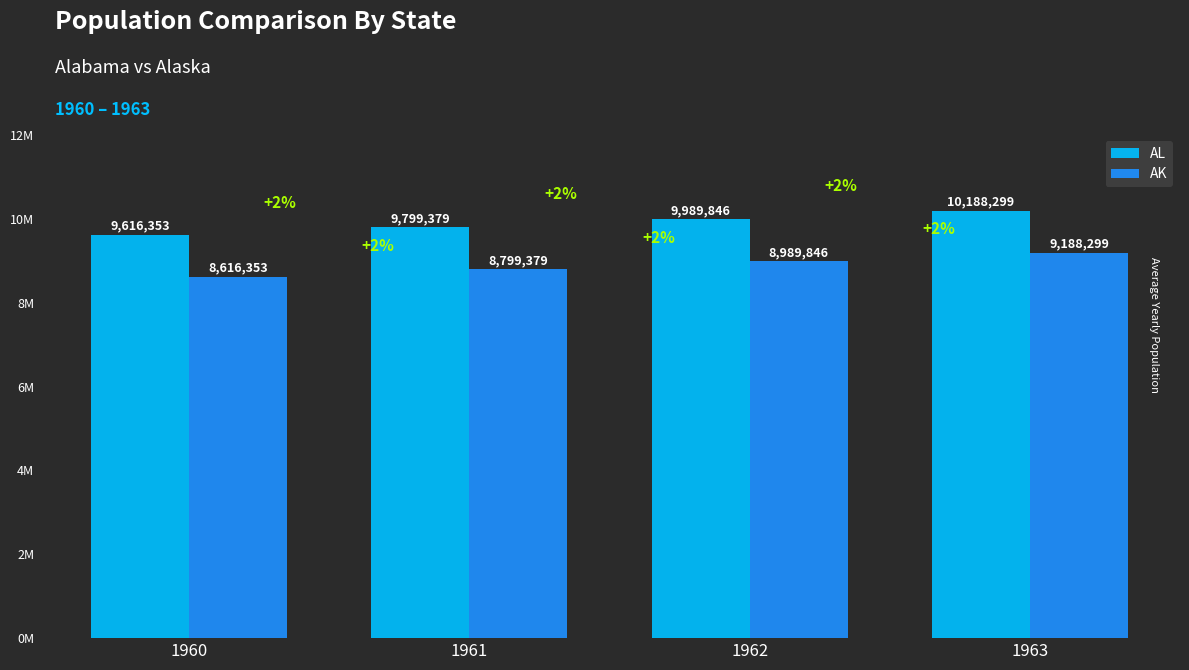

What are all the series names shown in the legend?

AL, AK